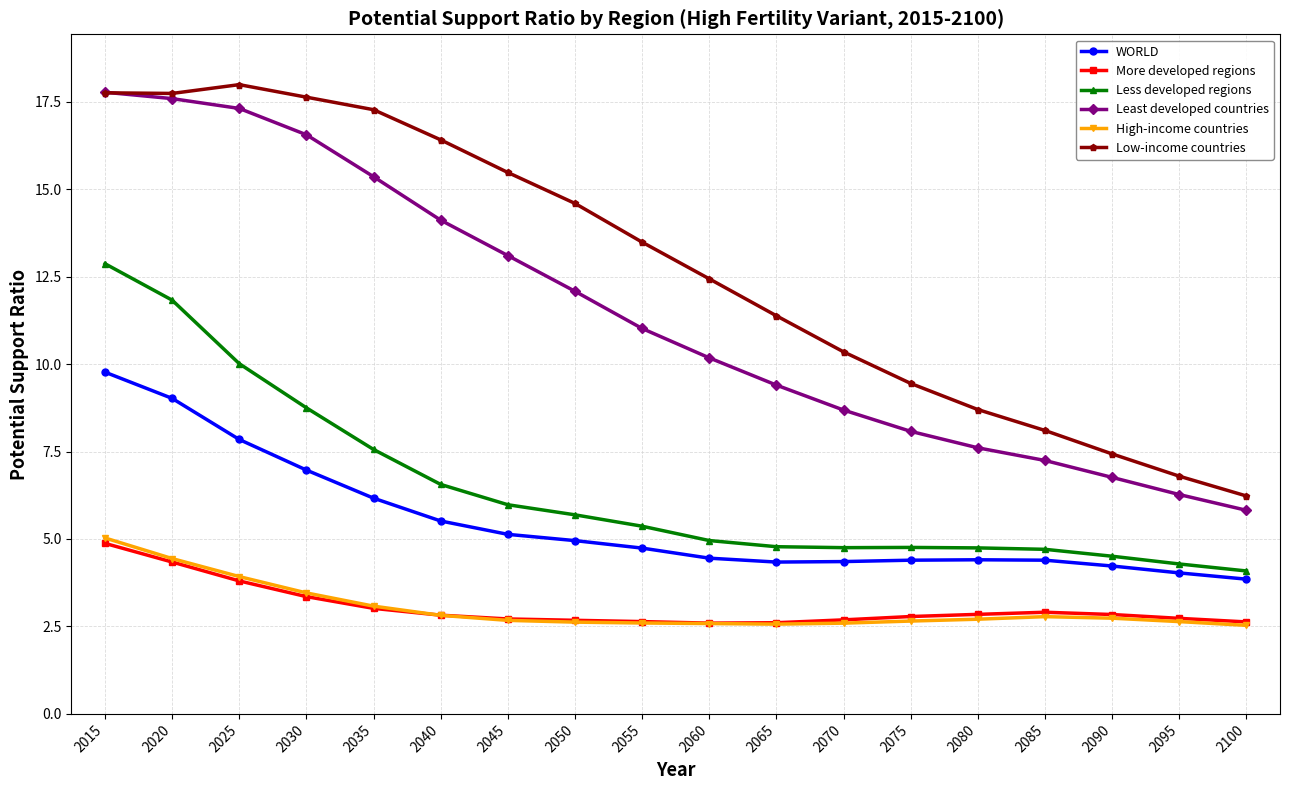

What value does the Less developed regions series have at 2100?

4.1